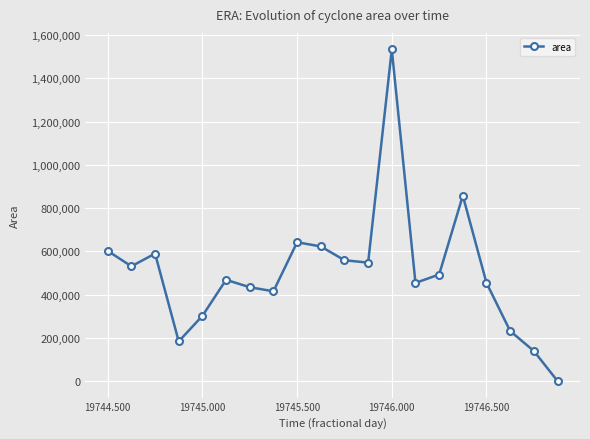

What is the difference between the maximum and minimum values?

1533750